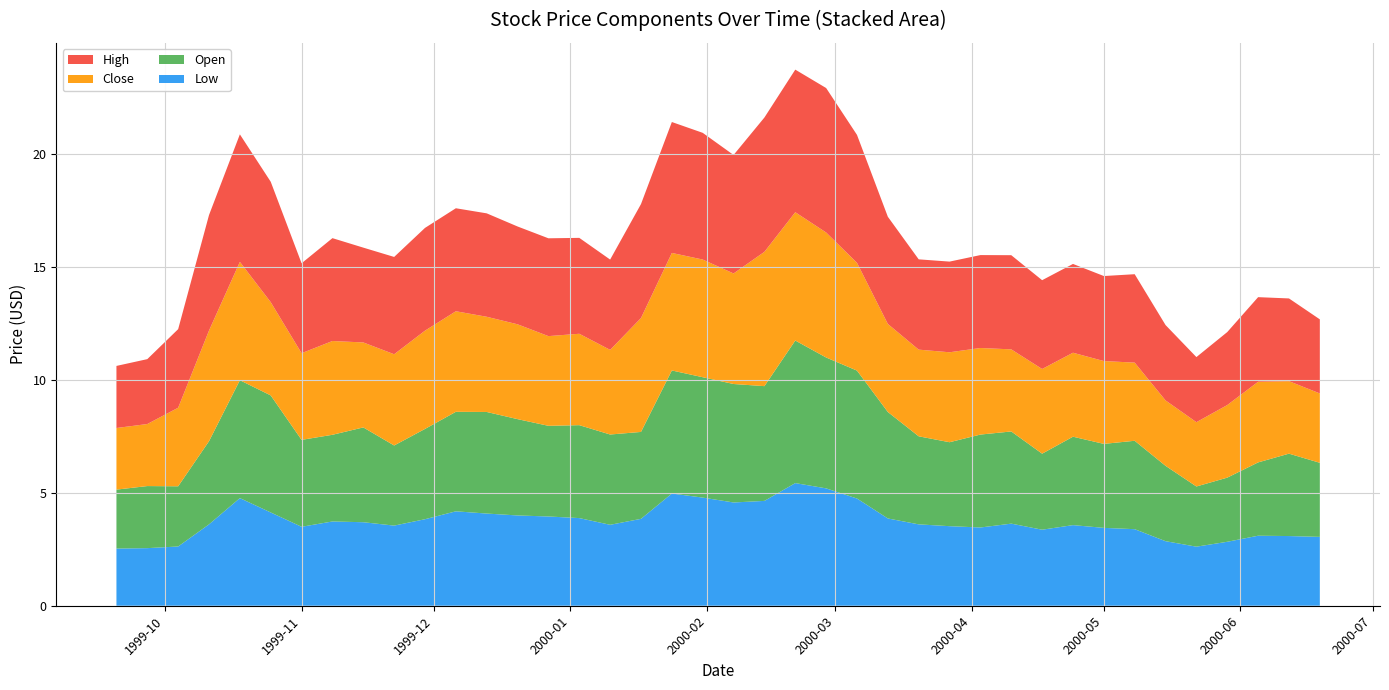

Reading right to left, list all the values displayed in this chart.

Low: 2000-06-19=3.1	2000-06-12=3.1	2000-06-05=3.1	2000-05-29=2.8	2000-05-22=2.6	2000-05-15=2.9	2000-05-08=3.4	2000-05-01=3.5	2000-04-24=3.6	2000-04-17=3.4	2000-04-10=3.6	2000-04-03=3.5	2000-03-27=3.5	2000-03-20=3.6	2000-03-13=3.9	2000-03-06=4.8	2000-02-28=5.2	2000-02-21=5.4	2000-02-14=4.6	2000-02-07=4.6	2000-01-31=4.8	2000-01-24=5.0	2000-01-17=3.9	2000-01-10=3.6	2000-01-03=3.9	1999-12-27=4.0	1999-12-20=4.0	1999-12-13=4.1	1999-12-06=4.2	1999-11-29=3.8	1999-11-22=3.5	1999-11-15=3.7	1999-11-08=3.7	1999-11-01=3.5	1999-10-25=4.1	1999-10-18=4.8	1999-10-11=3.6	1999-10-04=2.6	1999-09-27=2.6	1999-09-20=2.5
Open: 2000-06-19=3.3	2000-06-12=3.6	2000-06-05=3.2	2000-05-29=2.8	2000-05-22=2.7	2000-05-15=3.3	2000-05-08=3.9	2000-05-01=3.7	2000-04-24=3.9	2000-04-17=3.4	2000-04-10=4.1	2000-04-03=4.1	2000-03-27=3.7	2000-03-20=3.9	2000-03-13=4.7	2000-03-06=5.7	2000-02-28=5.8	2000-02-21=6.3	2000-02-14=5.1	2000-02-07=5.2	2000-01-31=5.3	2000-01-24=5.5	2000-01-17=3.9	2000-01-10=4.0	2000-01-03=4.1	1999-12-27=4.0	1999-12-20=4.3	1999-12-13=4.5	1999-12-06=4.4	1999-11-29=4.0	1999-11-22=3.5	1999-11-15=4.2	1999-11-08=3.8	1999-11-01=3.9	1999-10-25=5.2	1999-10-18=5.2	1999-10-11=3.7	1999-10-04=2.7	1999-09-27=2.8	1999-09-20=2.6
Close: 2000-06-19=3.1	2000-06-12=3.2	2000-06-05=3.6	2000-05-29=3.2	2000-05-22=2.8	2000-05-15=2.9	2000-05-08=3.5	2000-05-01=3.7	2000-04-24=3.7	2000-04-17=3.8	2000-04-10=3.6	2000-04-03=3.8	2000-03-27=4.0	2000-03-20=3.8	2000-03-13=3.9	2000-03-06=4.8	2000-02-28=5.5	2000-02-21=5.7	2000-02-14=6.0	2000-02-07=4.9	2000-01-31=5.2	2000-01-24=5.2	2000-01-17=5.0	2000-01-10=3.8	2000-01-03=4.0	1999-12-27=4.0	1999-12-20=4.2	1999-12-13=4.2	1999-12-06=4.5	1999-11-29=4.4	1999-11-22=4.0	1999-11-15=3.8	1999-11-08=4.2	1999-11-01=3.8	1999-10-25=4.1	1999-10-18=5.2	1999-10-11=4.9	1999-10-04=3.5	1999-09-27=2.7	1999-09-20=2.7
High: 2000-06-19=3.3	2000-06-12=3.7	2000-06-05=3.7	2000-05-29=3.2	2000-05-22=2.9	2000-05-15=3.3	2000-05-08=3.9	2000-05-01=3.8	2000-04-24=3.9	2000-04-17=3.9	2000-04-10=4.2	2000-04-03=4.1	2000-03-27=4.0	2000-03-20=4.0	2000-03-13=4.7	2000-03-06=5.7	2000-02-28=6.4	2000-02-21=6.3	2000-02-14=6.0	2000-02-07=5.2	2000-01-31=5.6	2000-01-24=5.8	2000-01-17=5.0	2000-01-10=4.0	2000-01-03=4.2	1999-12-27=4.3	1999-12-20=4.3	1999-12-13=4.6	1999-12-06=4.6	1999-11-29=4.6	1999-11-22=4.3	1999-11-15=4.2	1999-11-08=4.6	1999-11-01=4.0	1999-10-25=5.3	1999-10-18=5.7	1999-10-11=5.1	1999-10-04=3.5	1999-09-27=2.9	1999-09-20=2.8